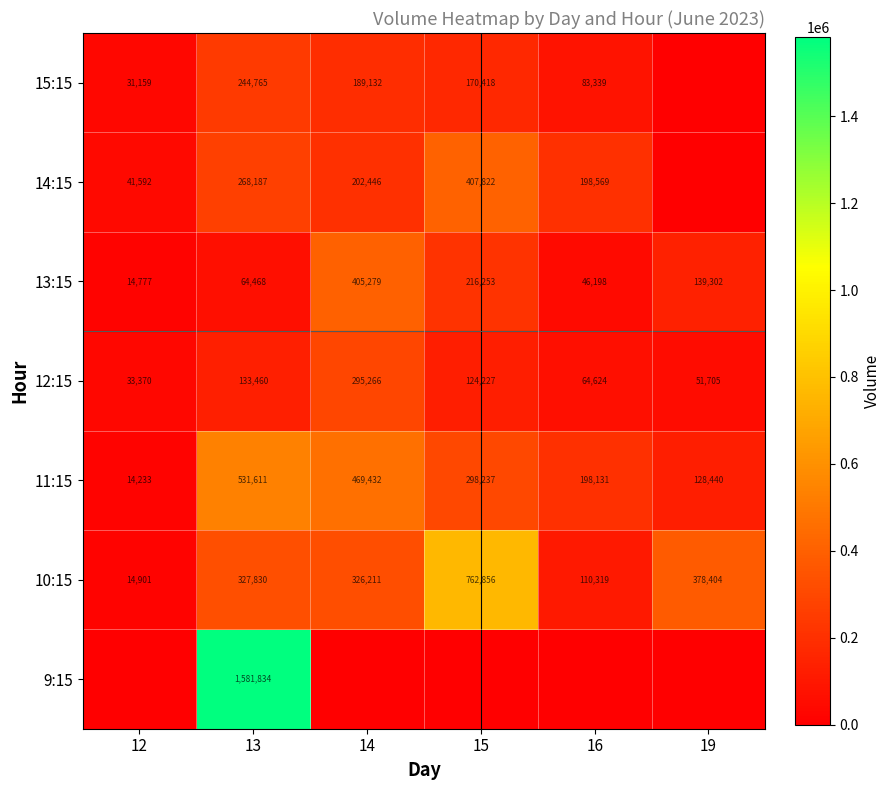

The 10:15 series shows 327830 at 13. True or false?

True